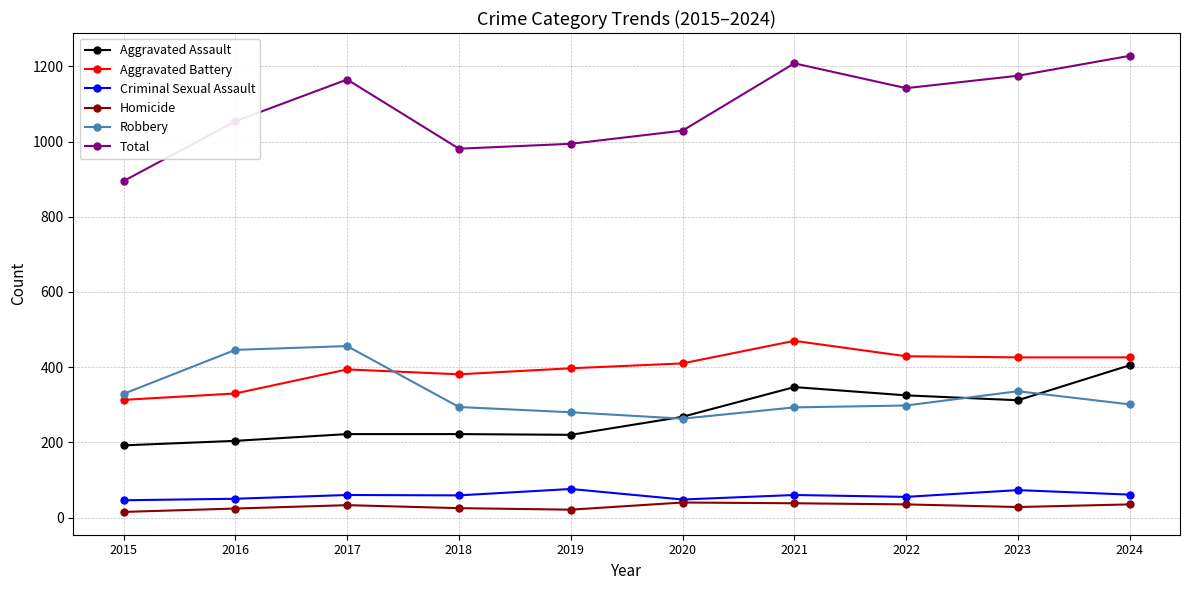

The Total series shows 1165 at 2017. True or false?

True